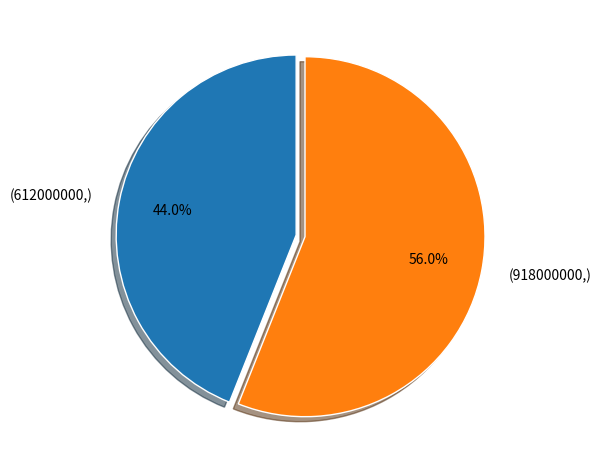

Is there a majority slice in this chart?

Yes